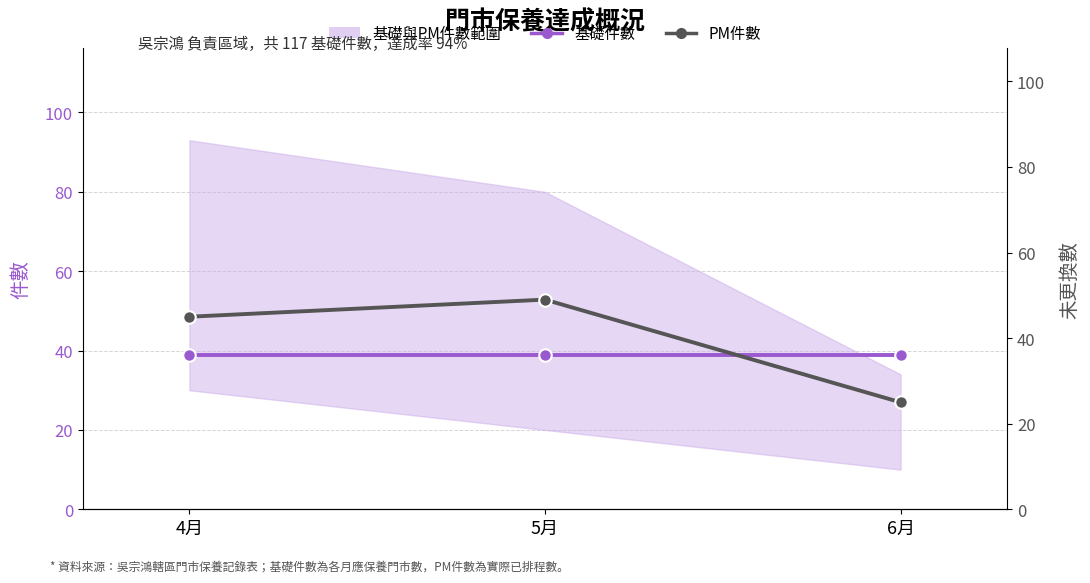

Is the value of 基礎件數 at 4月 greater than the value of PM件數 at 5月?

No